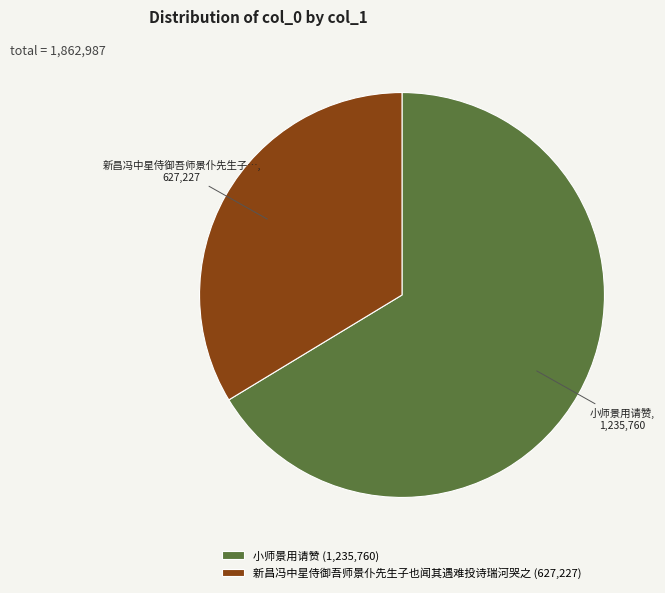

Which category has the biggest portion of the pie?

小师景用请赞 (1,235,760)